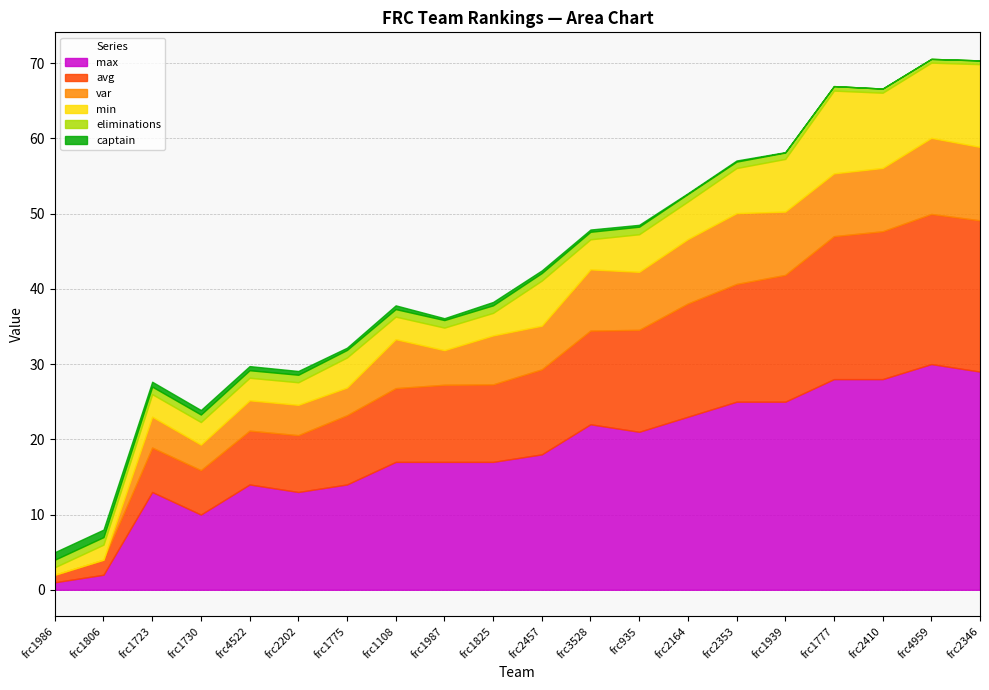

Reading right to left, transcribe all the data shown in this chart.

avg: 20.1	19.9	19.6	19.0	16.9	15.7	15.1	13.6	12.4	11.3	10.3	10.2	9.8	9.2	7.5	7.2	5.9	5.9	2.0	1.0
max: 29.0	30.0	28.0	28.0	25.0	25.0	23.0	21.0	22.0	18.0	17.0	17.0	17.0	14.0	13.0	14.0	10.0	13.0	2.0	1.0
min: 11.0	10.0	10.0	11.0	7.0	6.0	5.0	5.0	4.0	6.0	3.0	3.0	3.0	4.0	3.0	3.0	3.0	3.0	2.0	1.0
var: 9.8	10.1	8.4	8.3	8.4	9.4	8.6	7.7	8.1	5.8	6.5	4.6	6.5	3.7	4.0	4.0	3.4	4.1	0.0	0.0
eliminations: 0.5	0.5	0.6	0.6	0.8	0.8	1.0	1.0	1.0	1.0	1.0	1.0	1.0	1.0	1.0	1.0	1.0	1.0	1.0	1.0
captain: 0.0	0.0	0.0	0.0	0.1	0.1	0.1	0.2	0.3	0.3	0.5	0.2	0.5	0.3	0.5	0.6	0.6	0.7	1.0	1.0